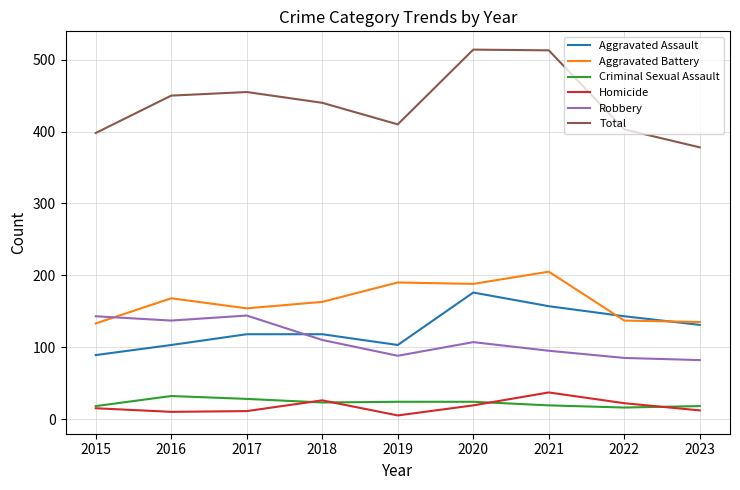

True or false: Aggravated Assault and Aggravated Battery intersect in this chart.

True